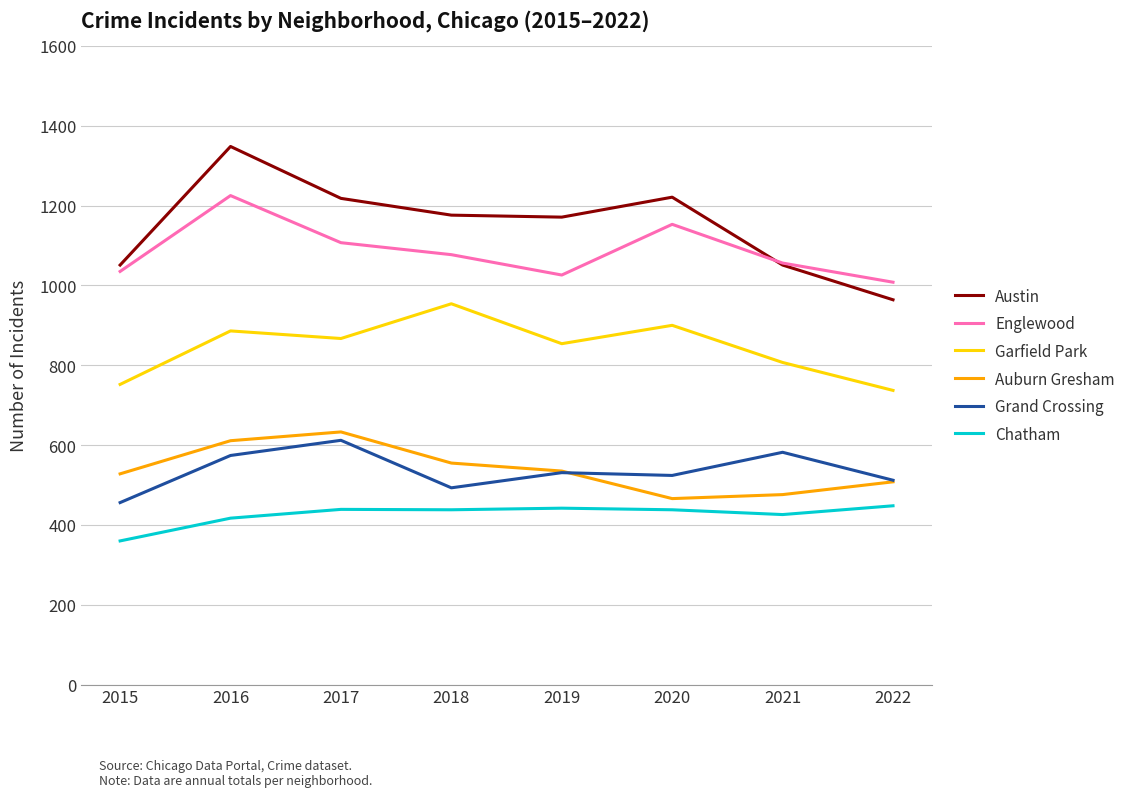

Which series changed the most between 2017 and 2022?

Austin